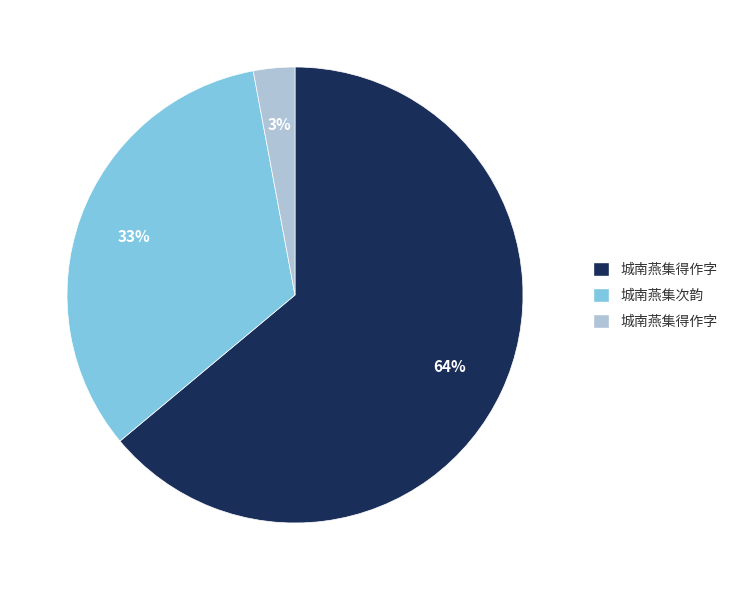

To the nearest percent, what is the difference between the largest and smallest slice percentages?

61%